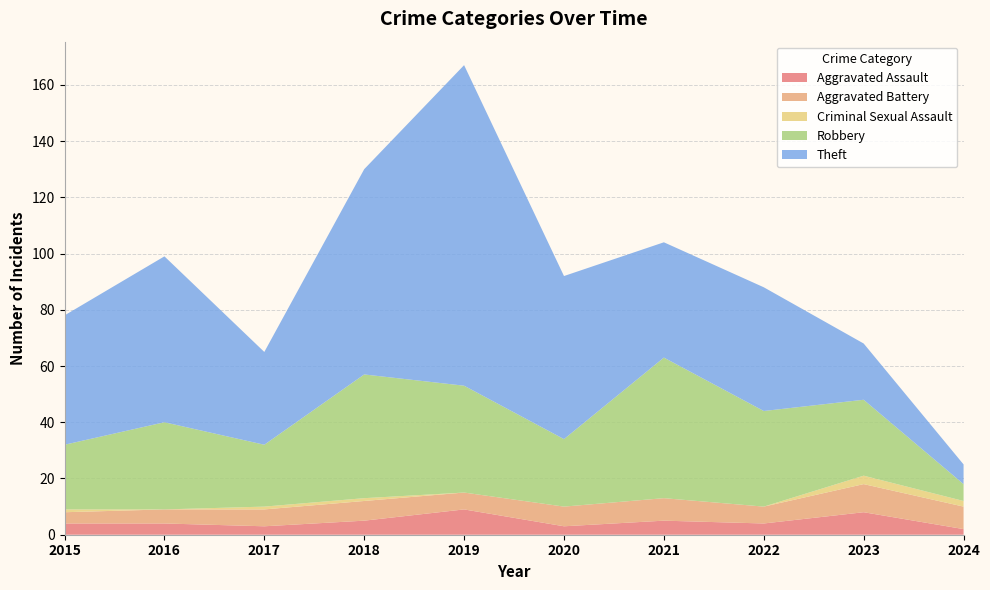

Reading left to right, list all the values displayed in this chart.

Aggravated Assault: 2015=4	2016=4	2017=3	2018=5	2019=9	2020=3	2021=5	2022=4	2023=8	2024=2
Aggravated Battery: 2015=4	2016=5	2017=6	2018=7	2019=6	2020=7	2021=8	2022=6	2023=10	2024=8
Criminal Sexual Assault: 2015=1	2016=0	2017=1	2018=1	2019=0	2020=0	2021=0	2022=0	2023=3	2024=2
Robbery: 2015=23	2016=31	2017=22	2018=44	2019=38	2020=24	2021=50	2022=34	2023=27	2024=6
Theft: 2015=46	2016=59	2017=33	2018=73	2019=114	2020=58	2021=41	2022=44	2023=20	2024=7